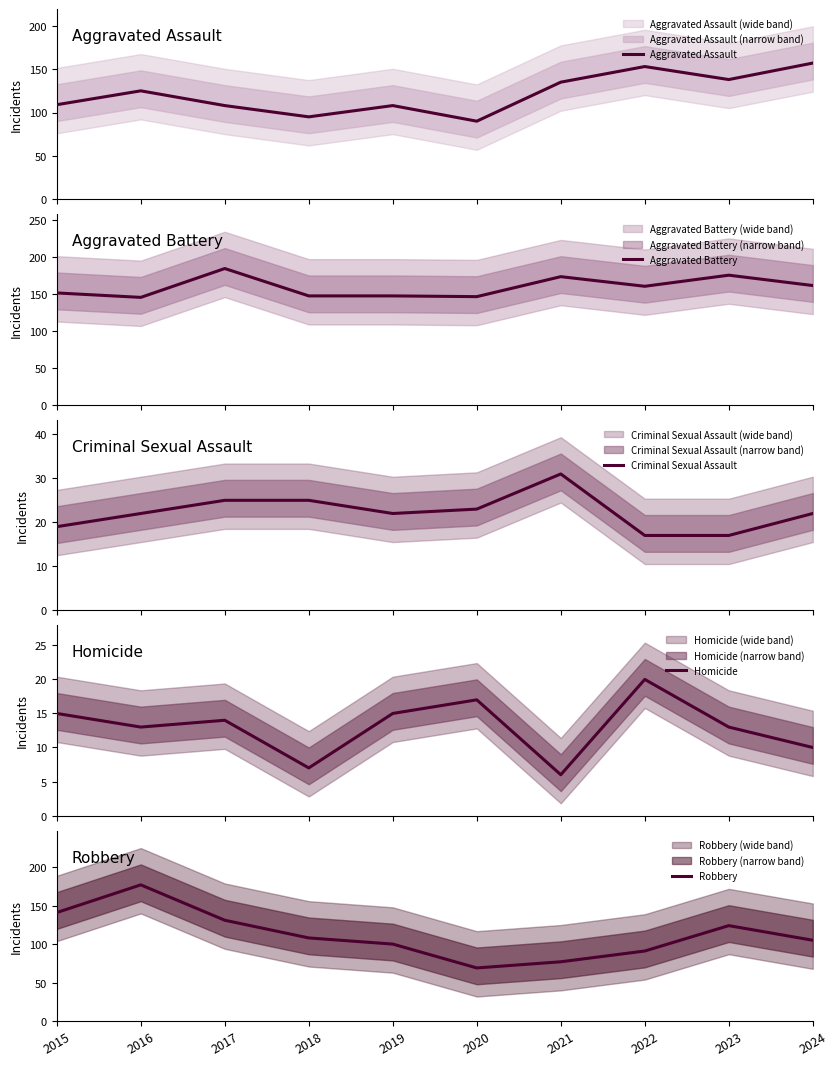

What is the average value of the Robbery series?

112